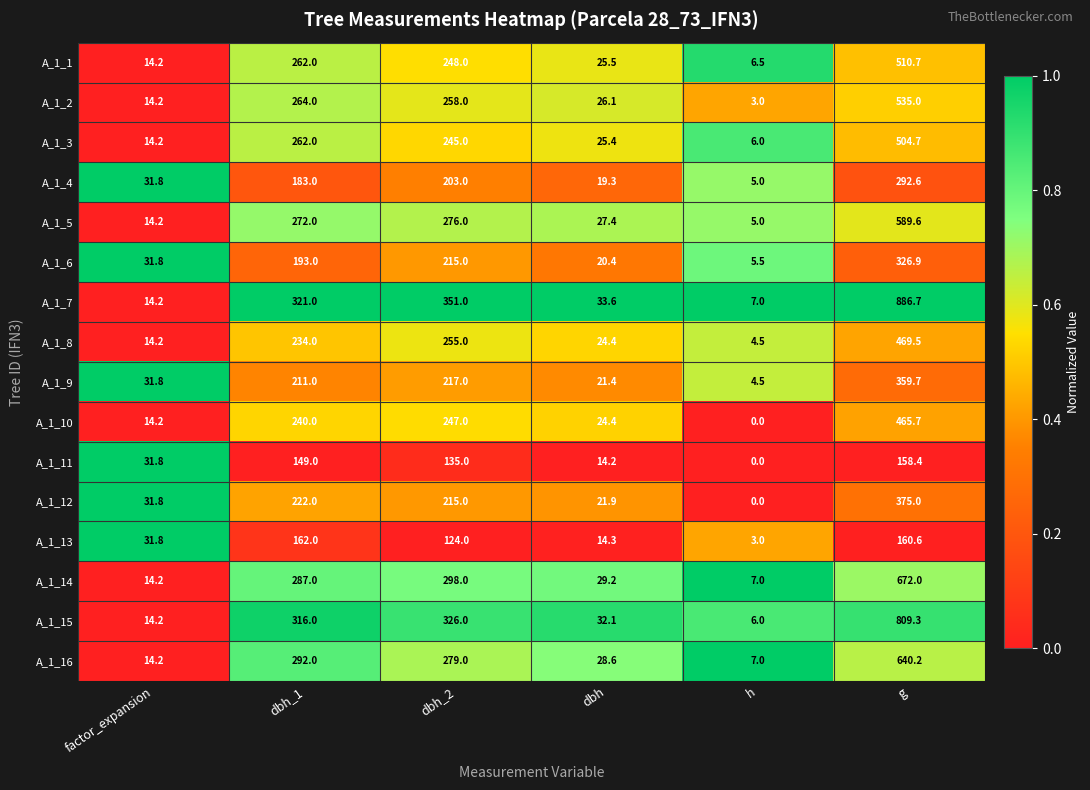

At which category is the sum across all series the highest?

g